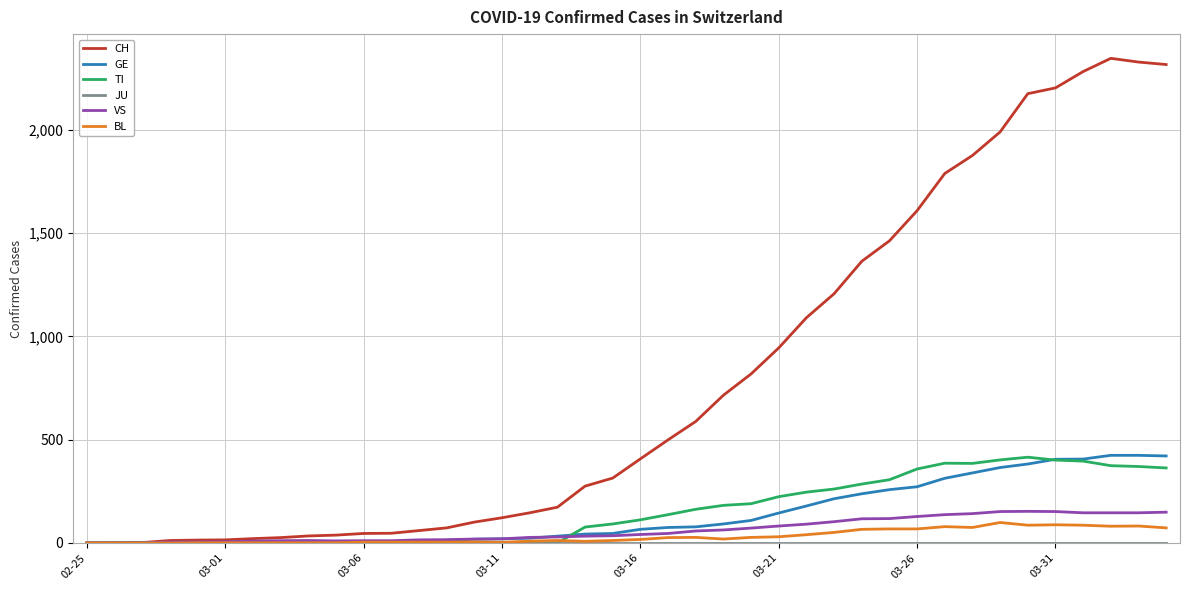

Which series has the largest total across all categories?

CH